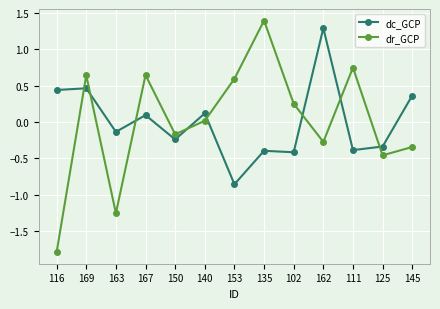

Which series has the largest range (max minus min)?

dr_GCP